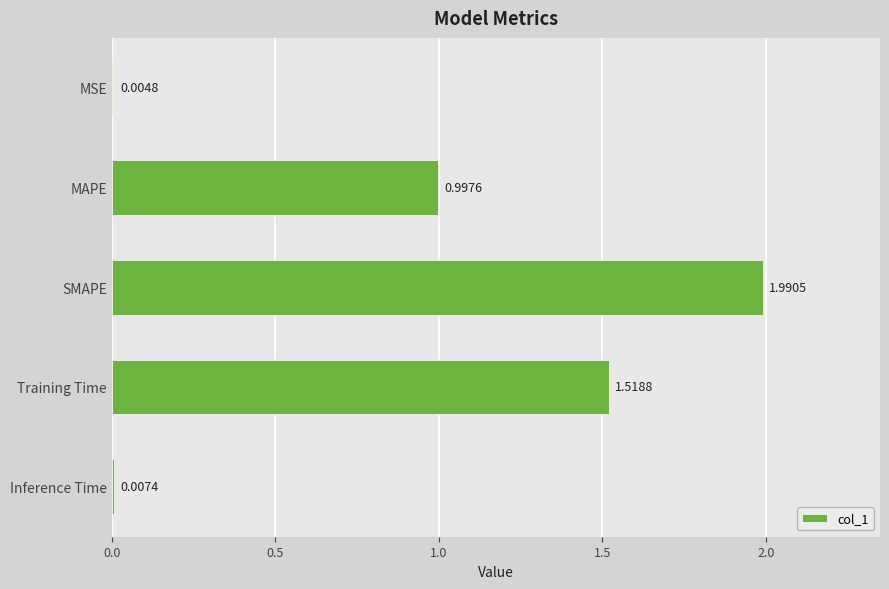

Which category has the highest value across all series?

SMAPE